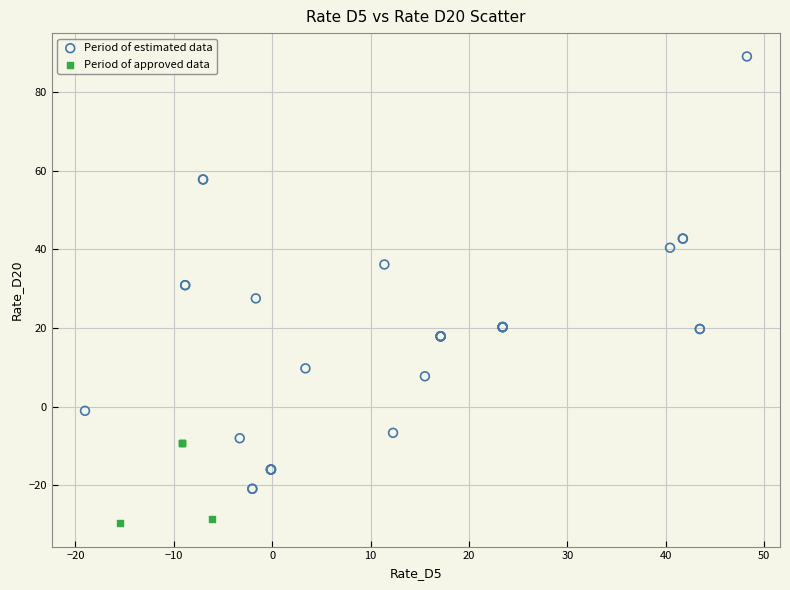

Which series reaches the maximum Y coordinate?

Period of estimated data